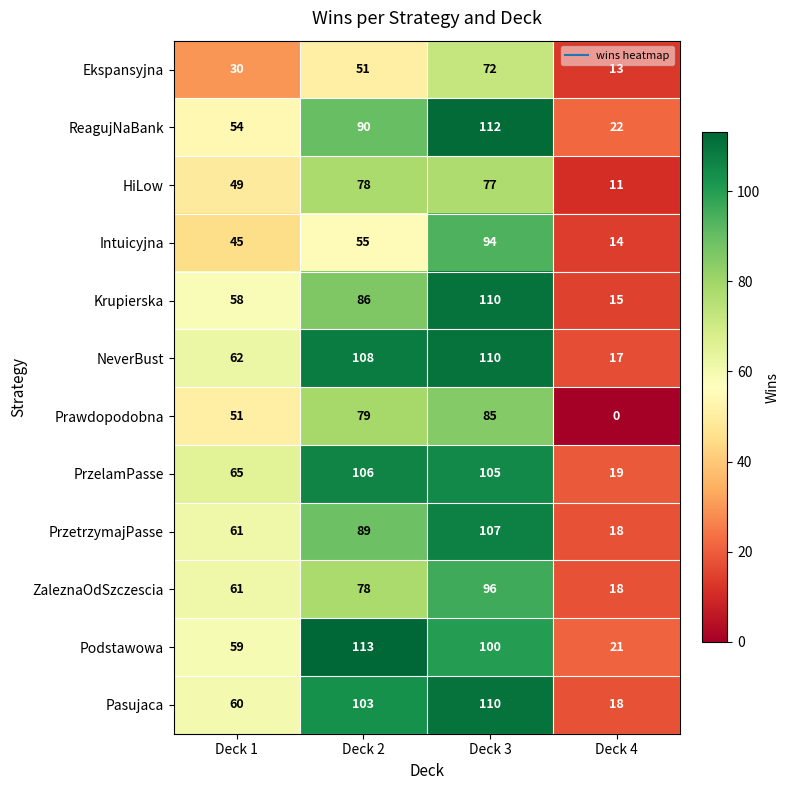

What is the highest value of the ReagujNaBank series?

112